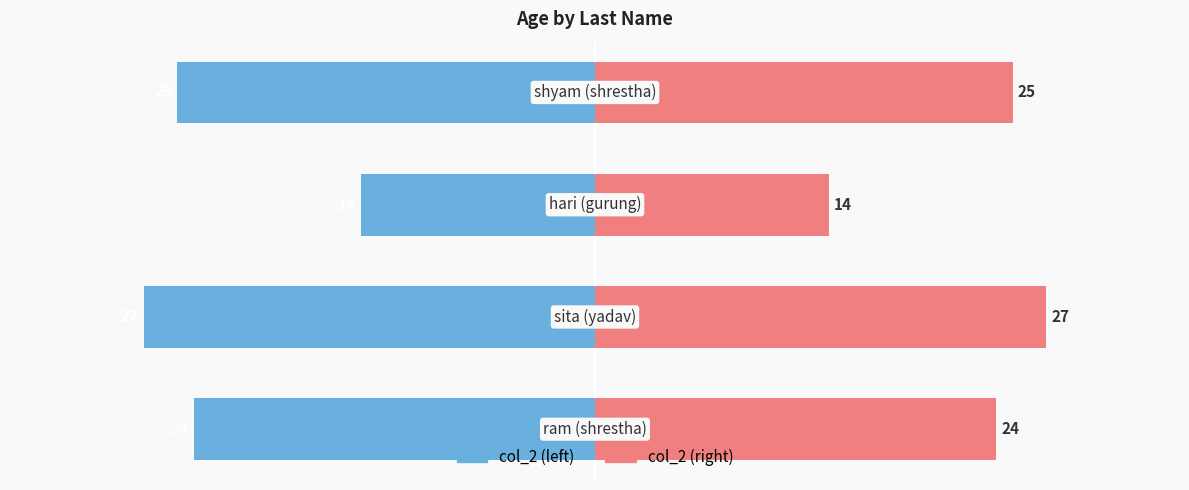

Are the bars grouped side by side (vs. stacked)?

Yes